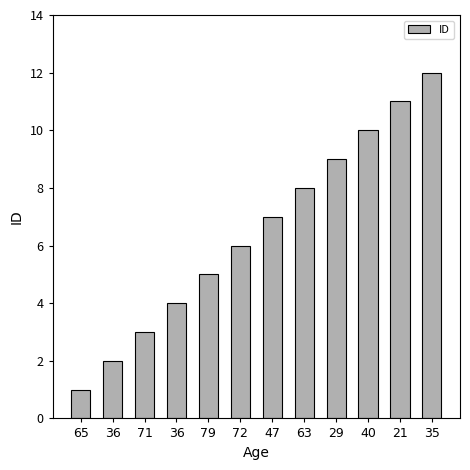

What is the ratio of the value at 72 to the value at 63?

0.8